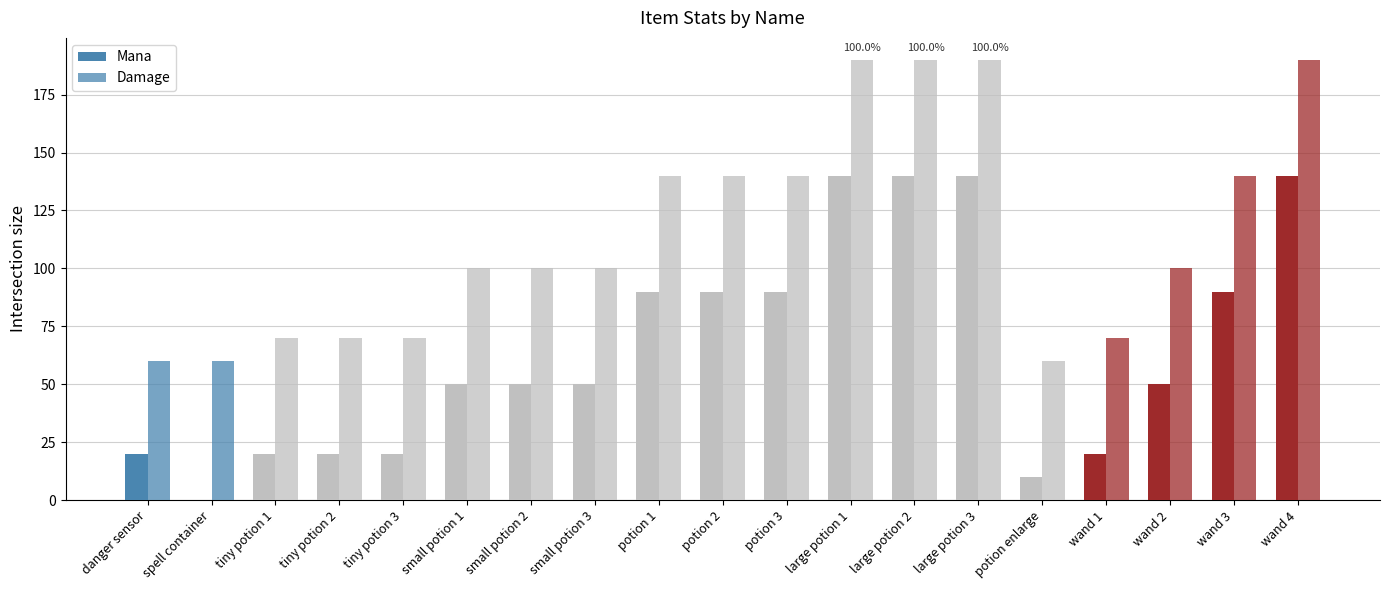

Rank the series by their maximum value, from lowest to highest.

Mana, Damage